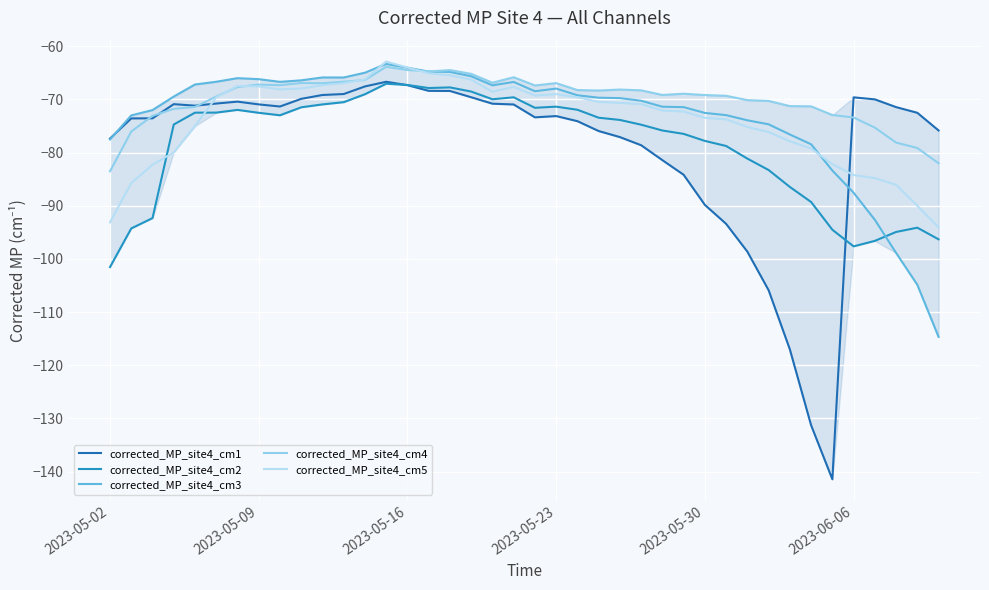

What is the highest value of the corrected_MP_site4_cm4 series?

-63.9